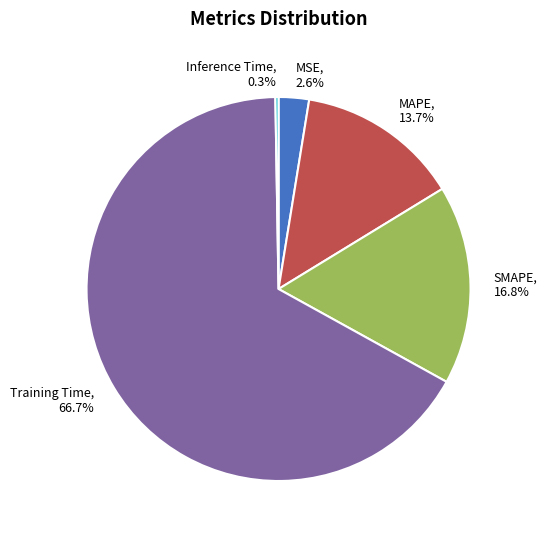

Combined, do Training Time and MAPE account for over 50%?

Yes